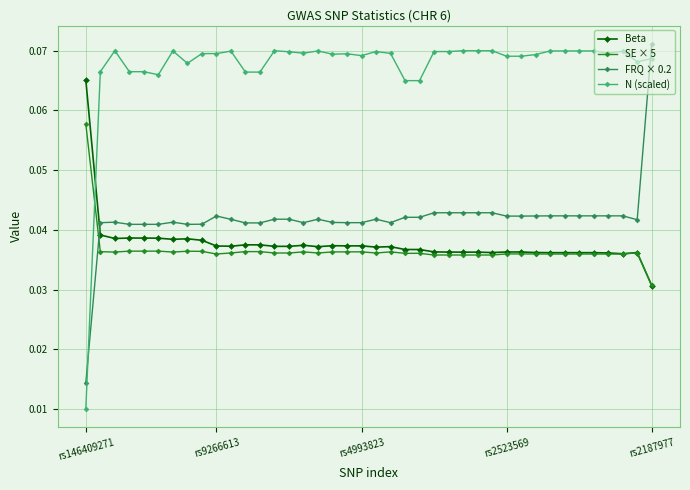

How many series are shown in this chart?

4